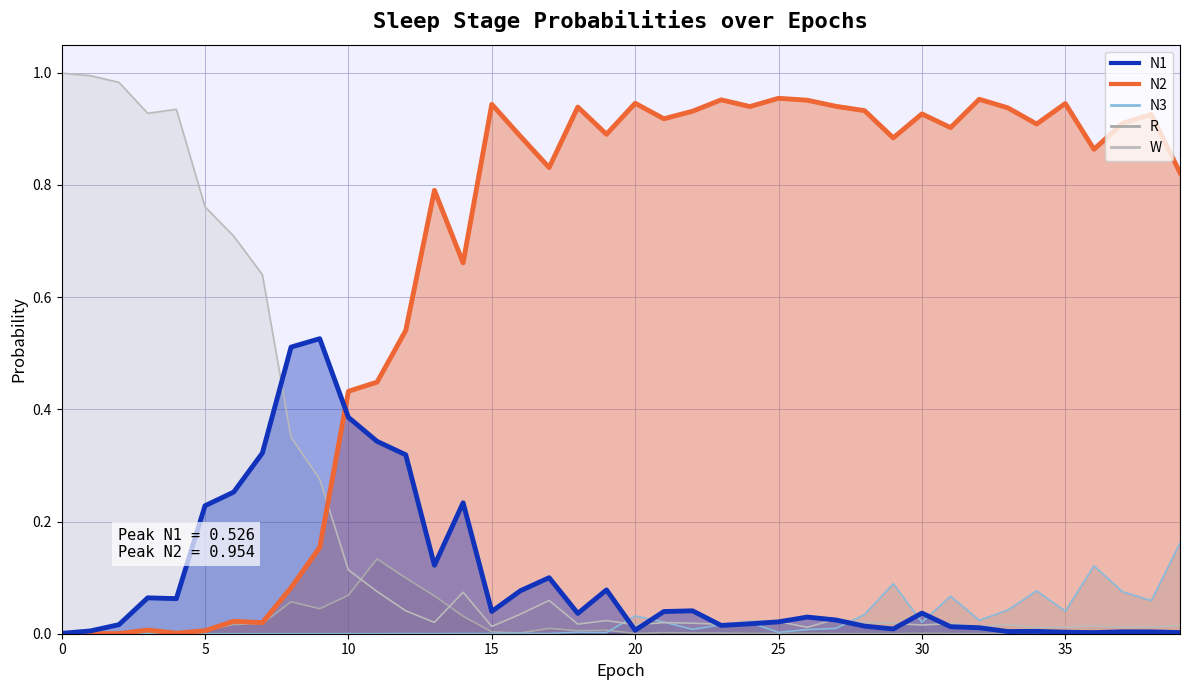

At how many categories does at least one series exceed 0?

40